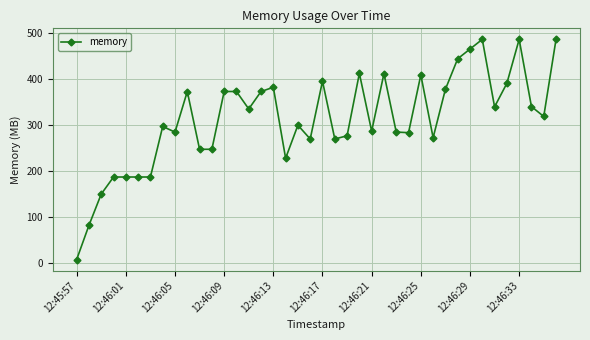

What is the greatest value displayed?

485.4